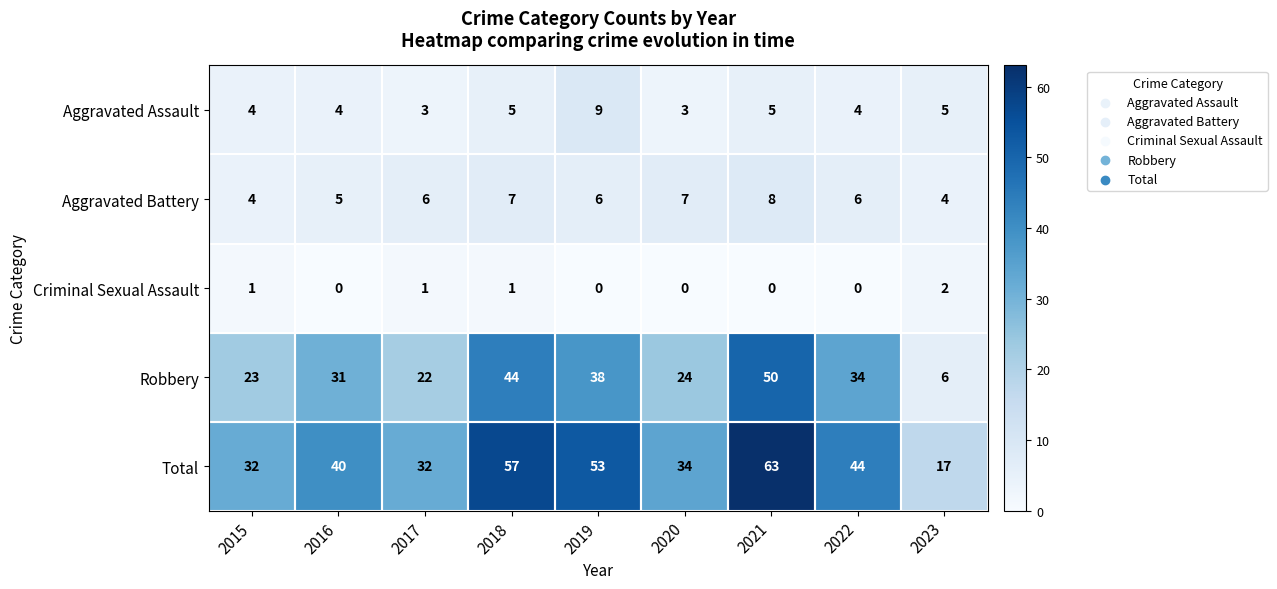

What is the maximum value for Total?

63